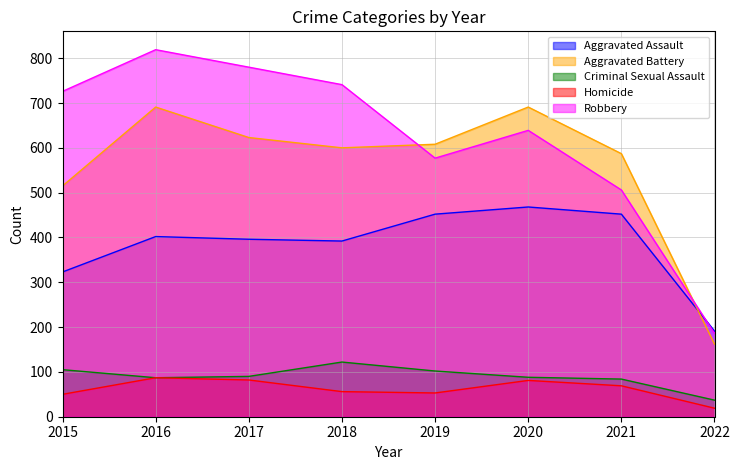

Does the chart have visible grid lines?

Yes